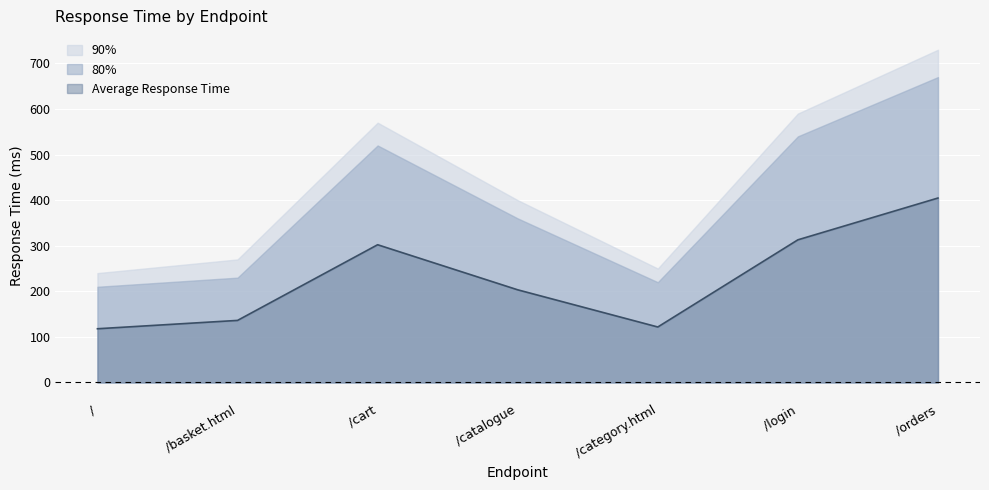

What is the sum of the Average Response Time values at /orders and /?

522.6